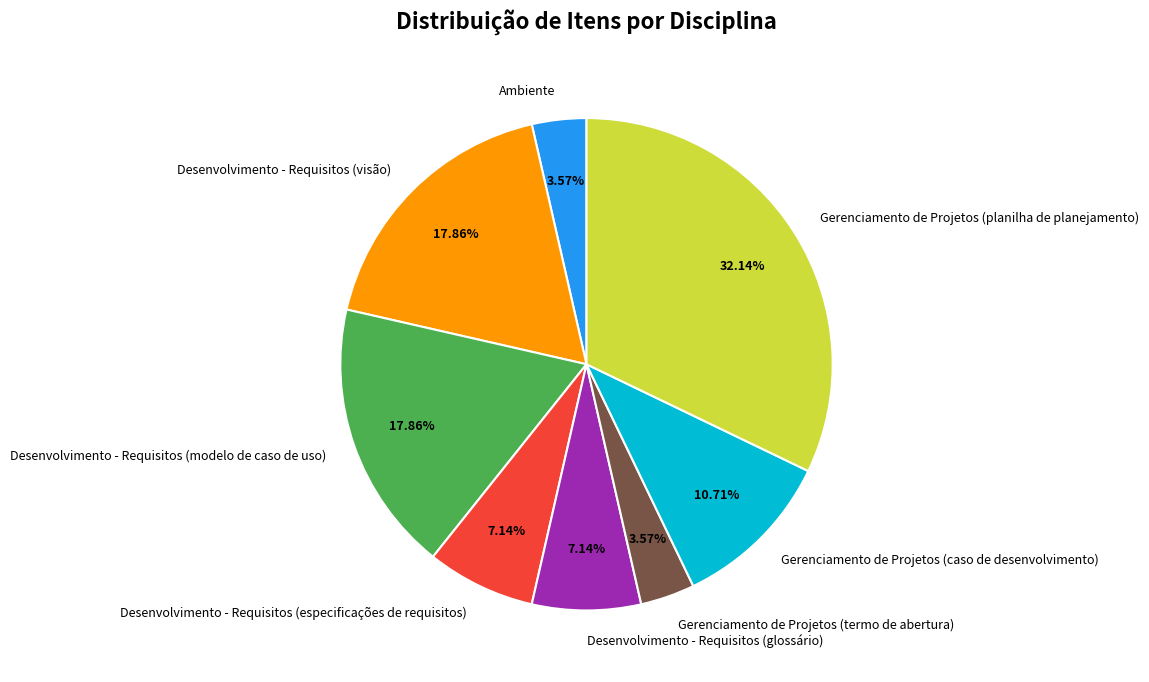

Approximately how many times larger is the value at Ambiente compared to Desenvolvimento - Requisitos (modelo de caso de uso)?

0.2